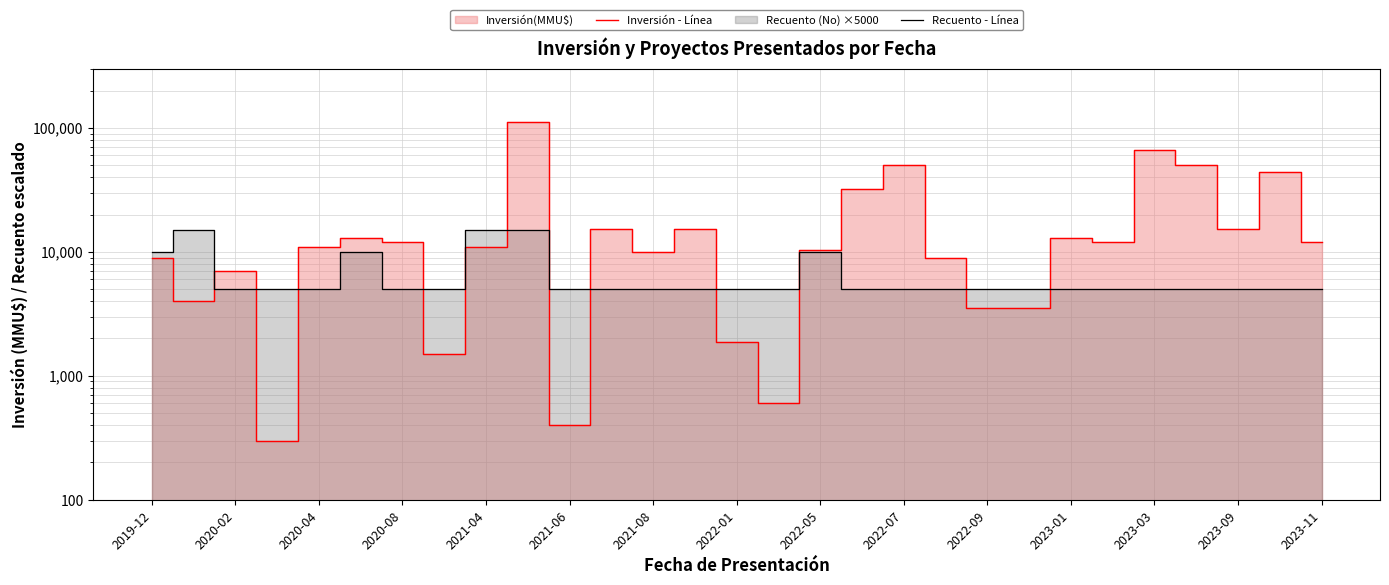

Is the value of Recuento - Línea at 2023-03 greater than the value of Inversión - Línea at 2021-04?

No